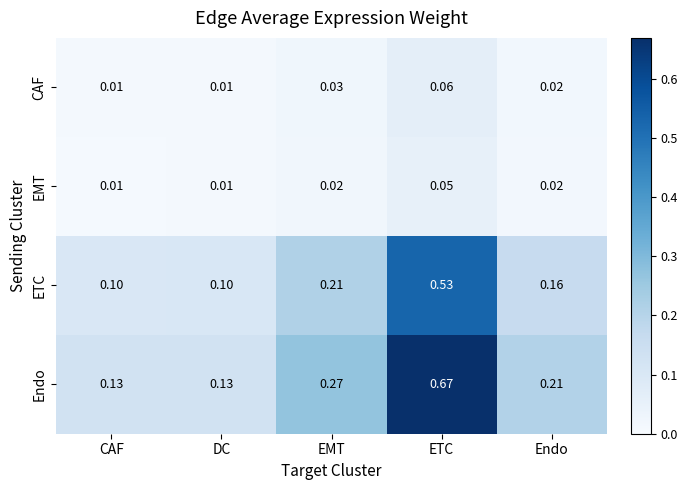

Between DC and Endo, which series saw the biggest shift?

Endo